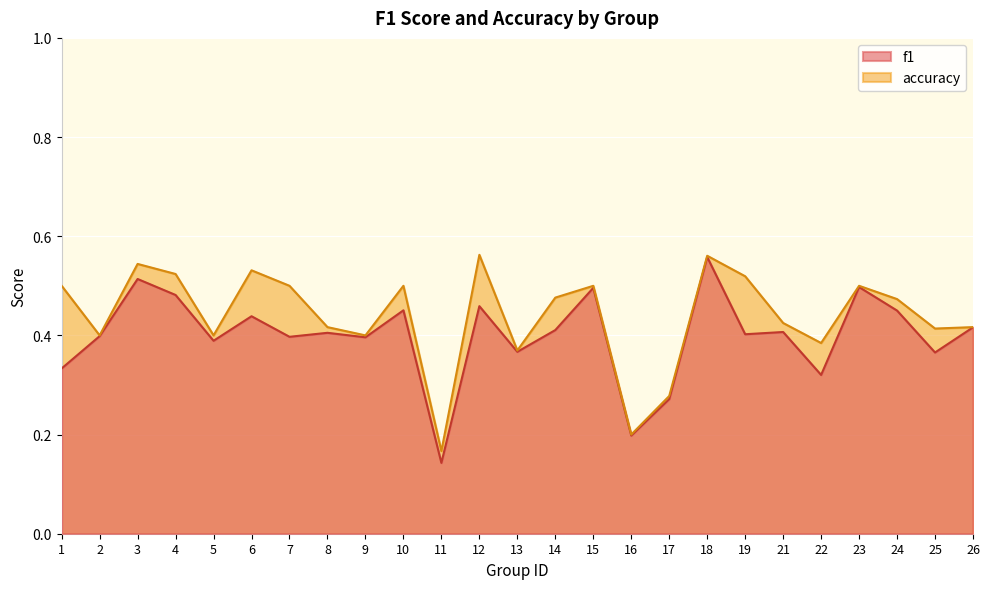

What value does the accuracy series have at 23?

0.5